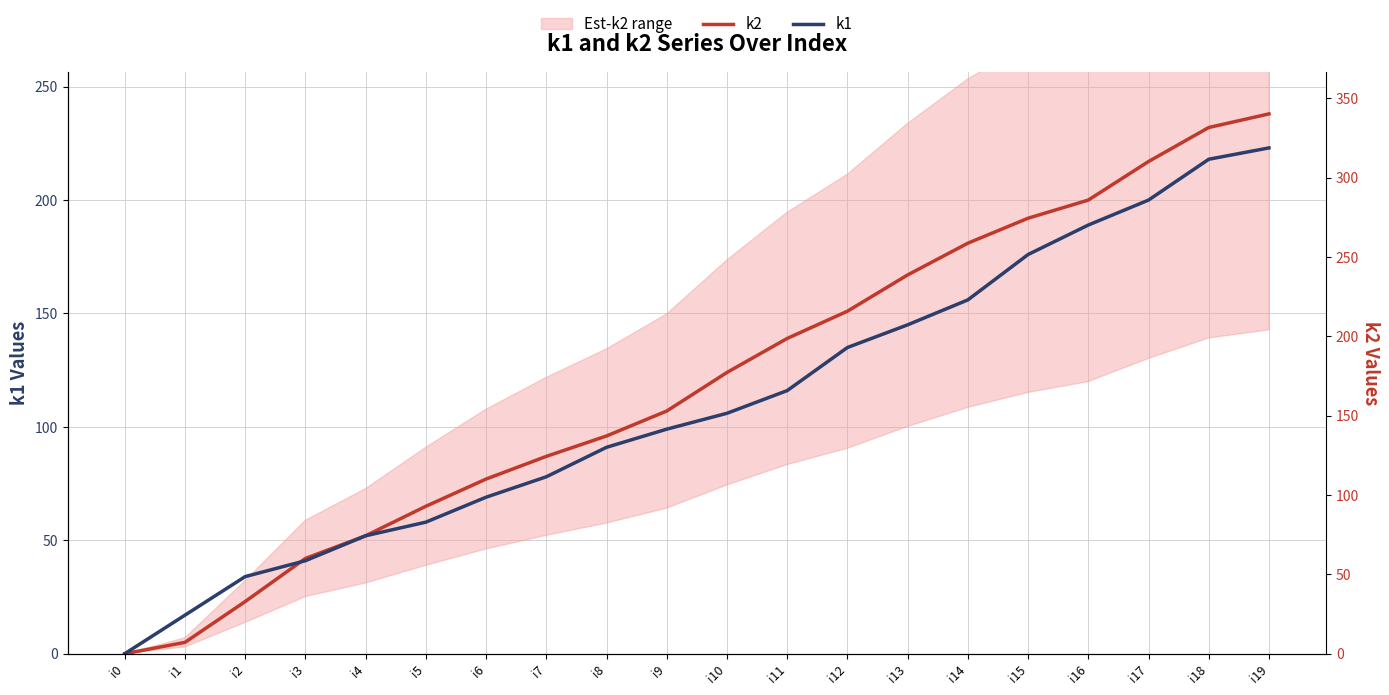

Is the value of k1 at i0 greater than the value of k2 at i12?

No